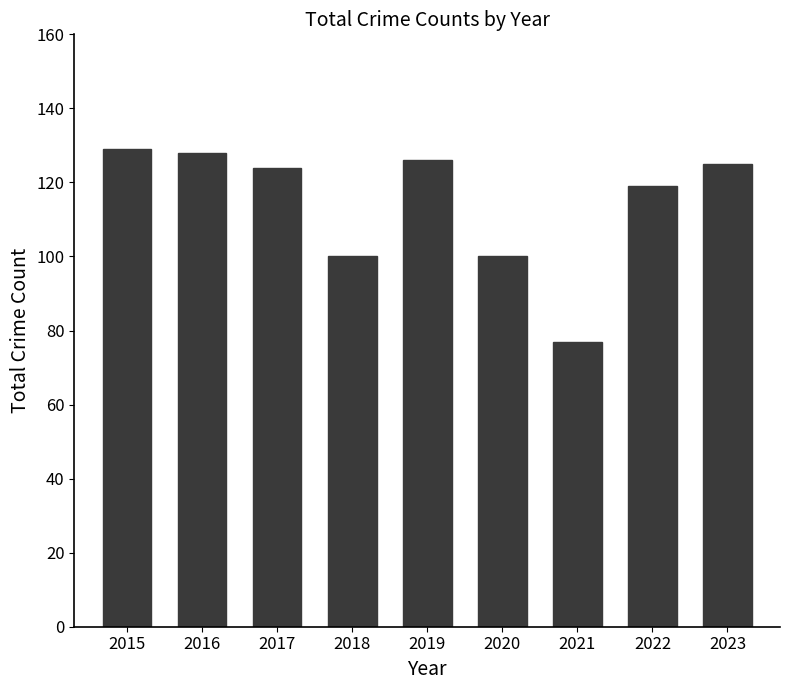

What is the sum of all values?

1028